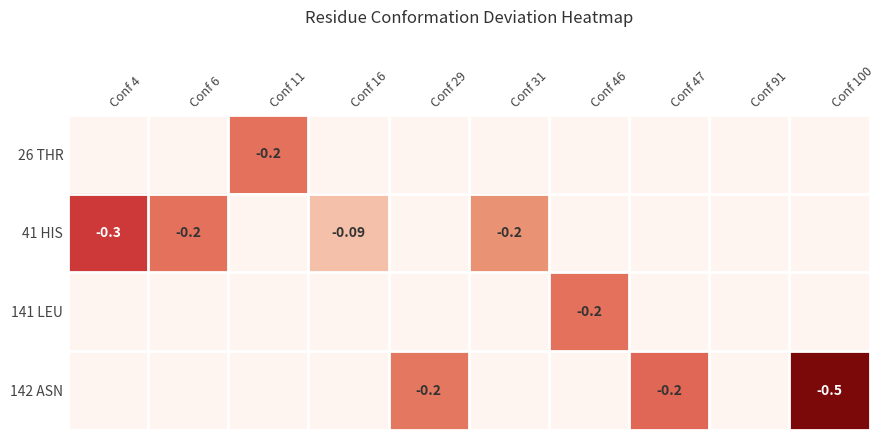

At which category is the sum across all series the highest?

Conf 91